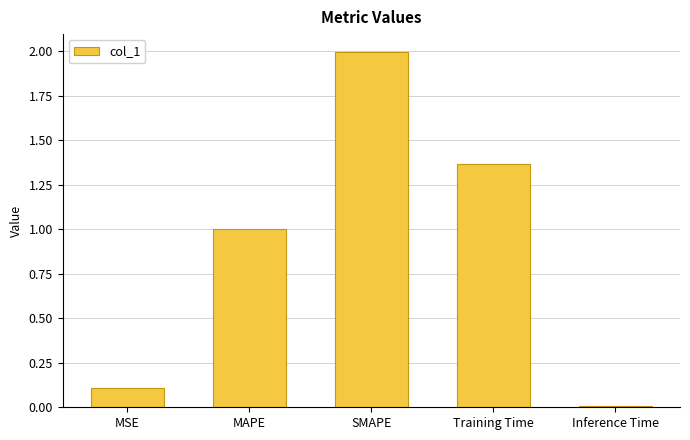

What is the label of the 2nd bar from the left?

MAPE